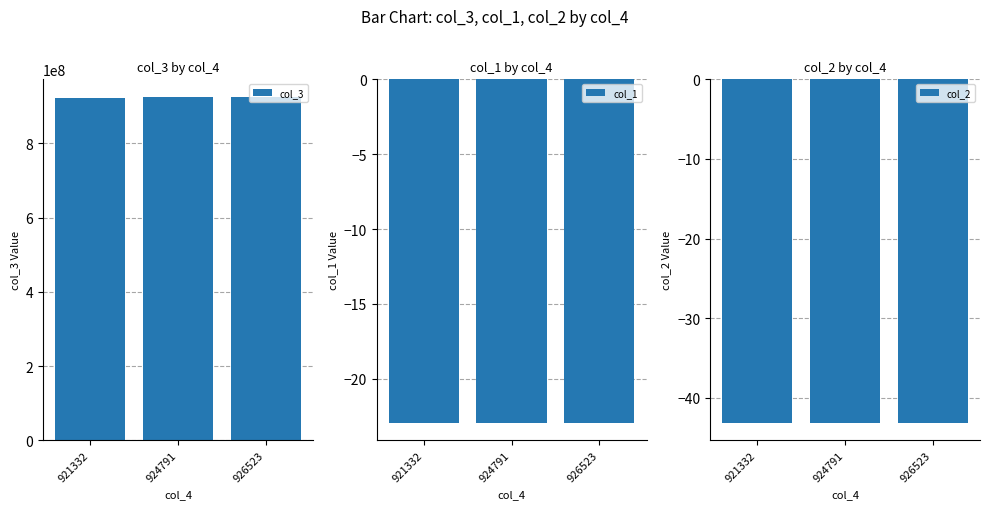

Where is col_2 nearest to the value -43?

921332